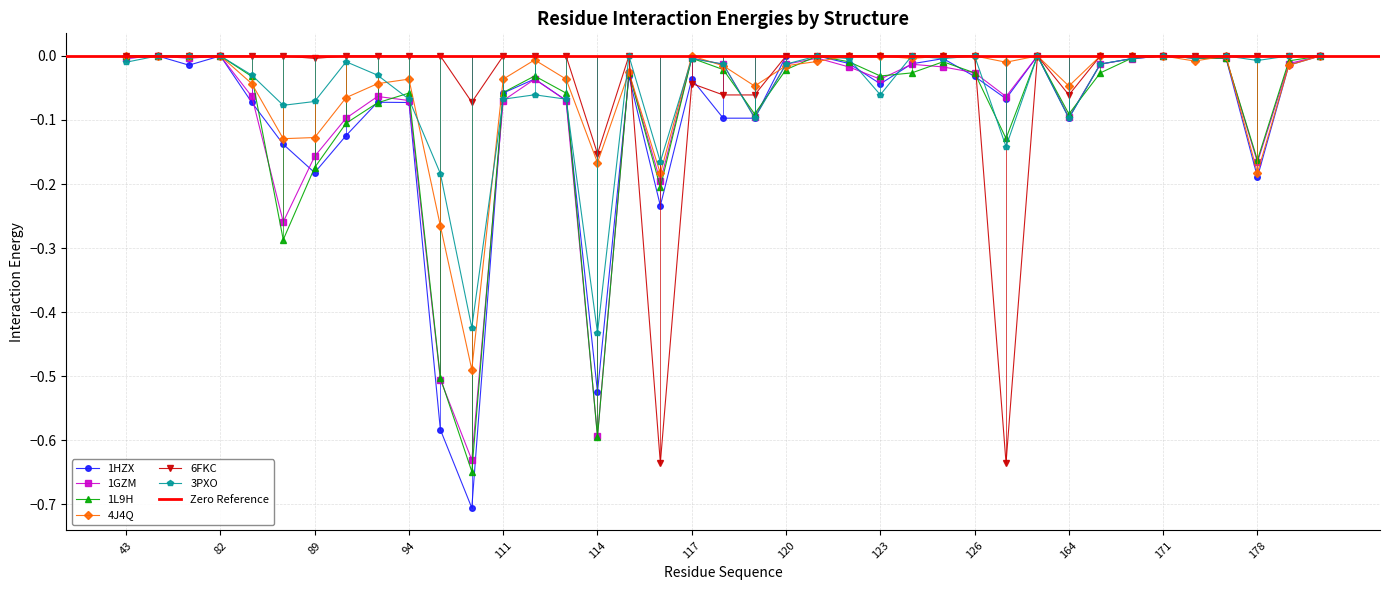

The value of 4J4Q at 89 is -0.1. True or false?

True